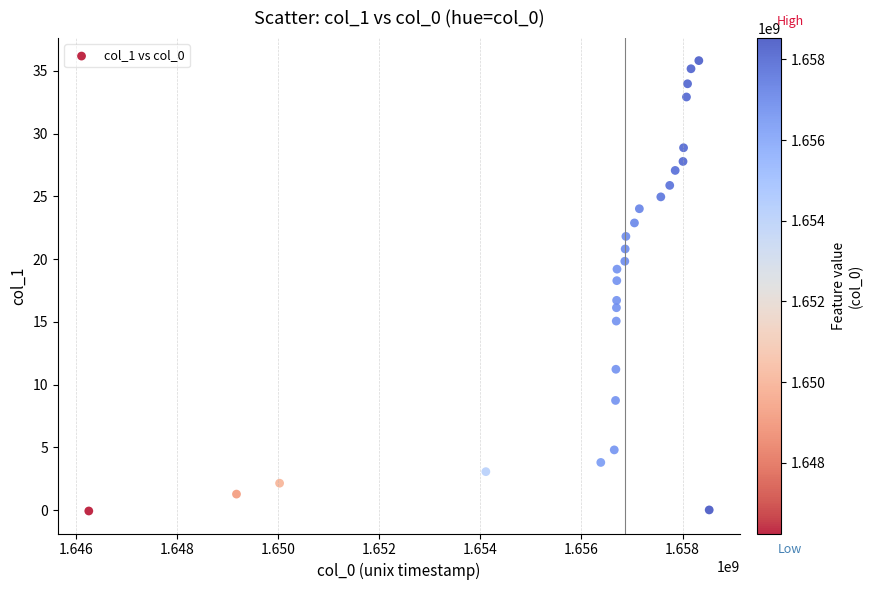

What is the range of Y values (max minus min)?

35.9